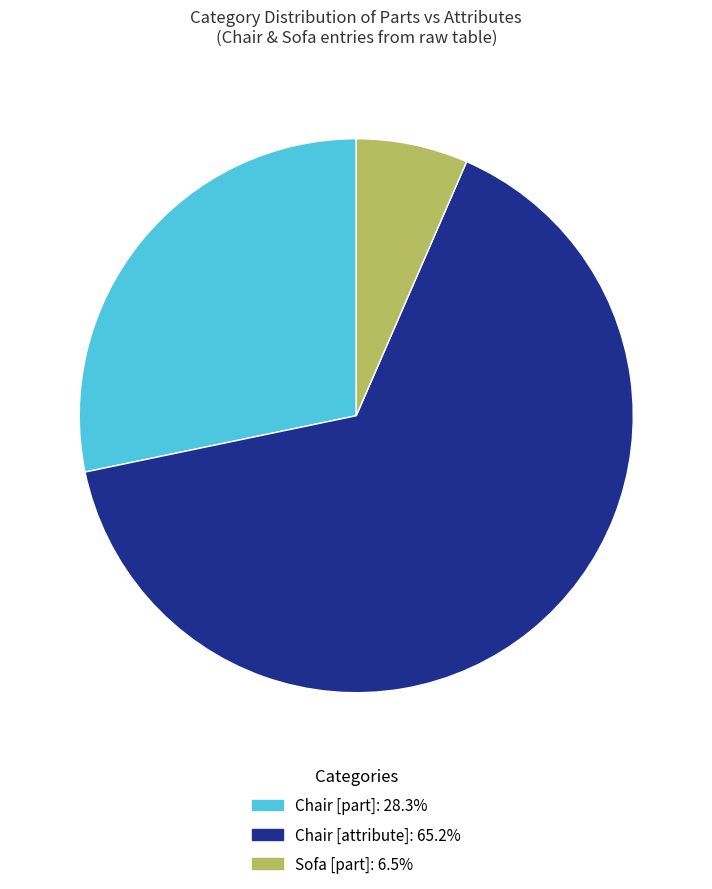

Does any single category account for the majority?

Yes